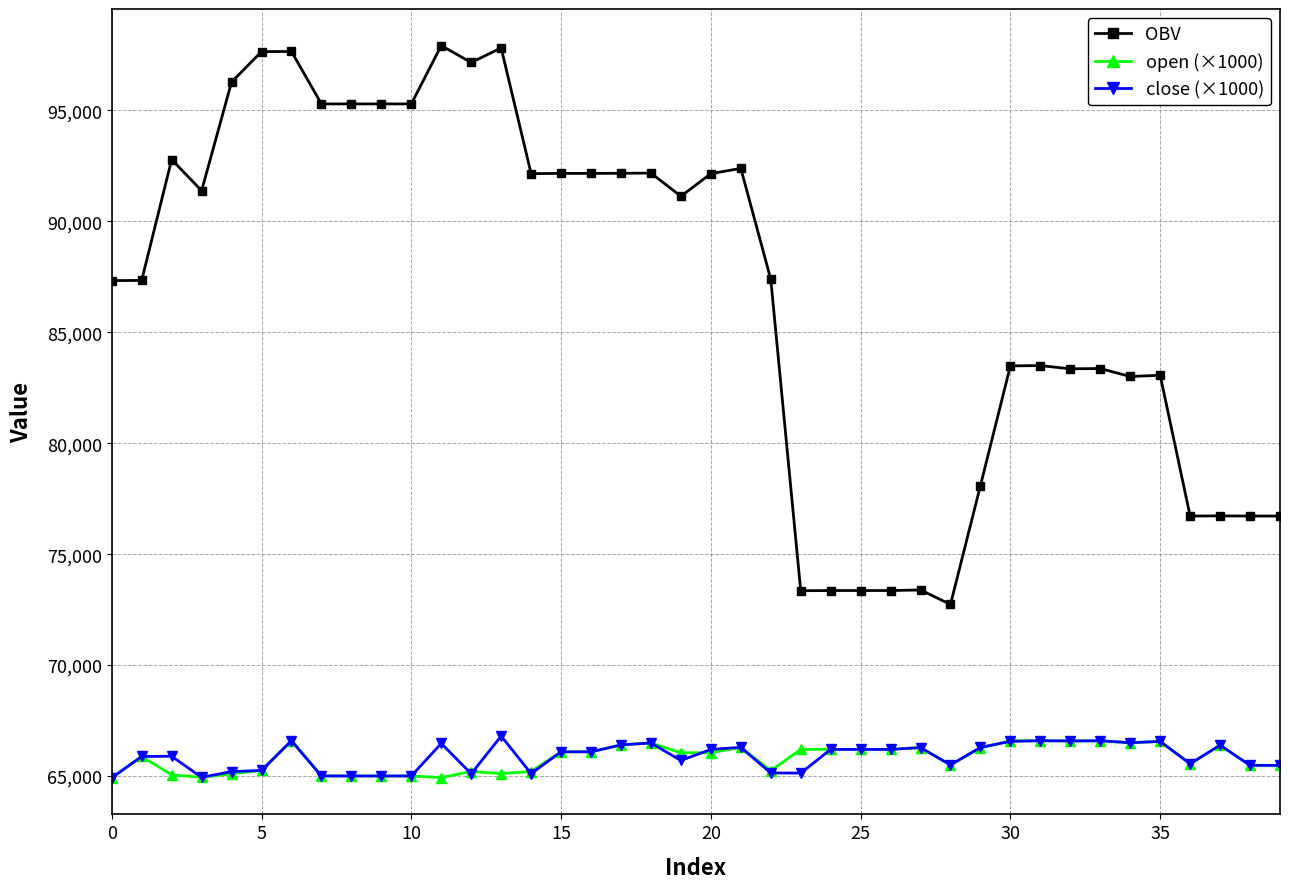

What is the maximum value for close (×1000)?

66800.0